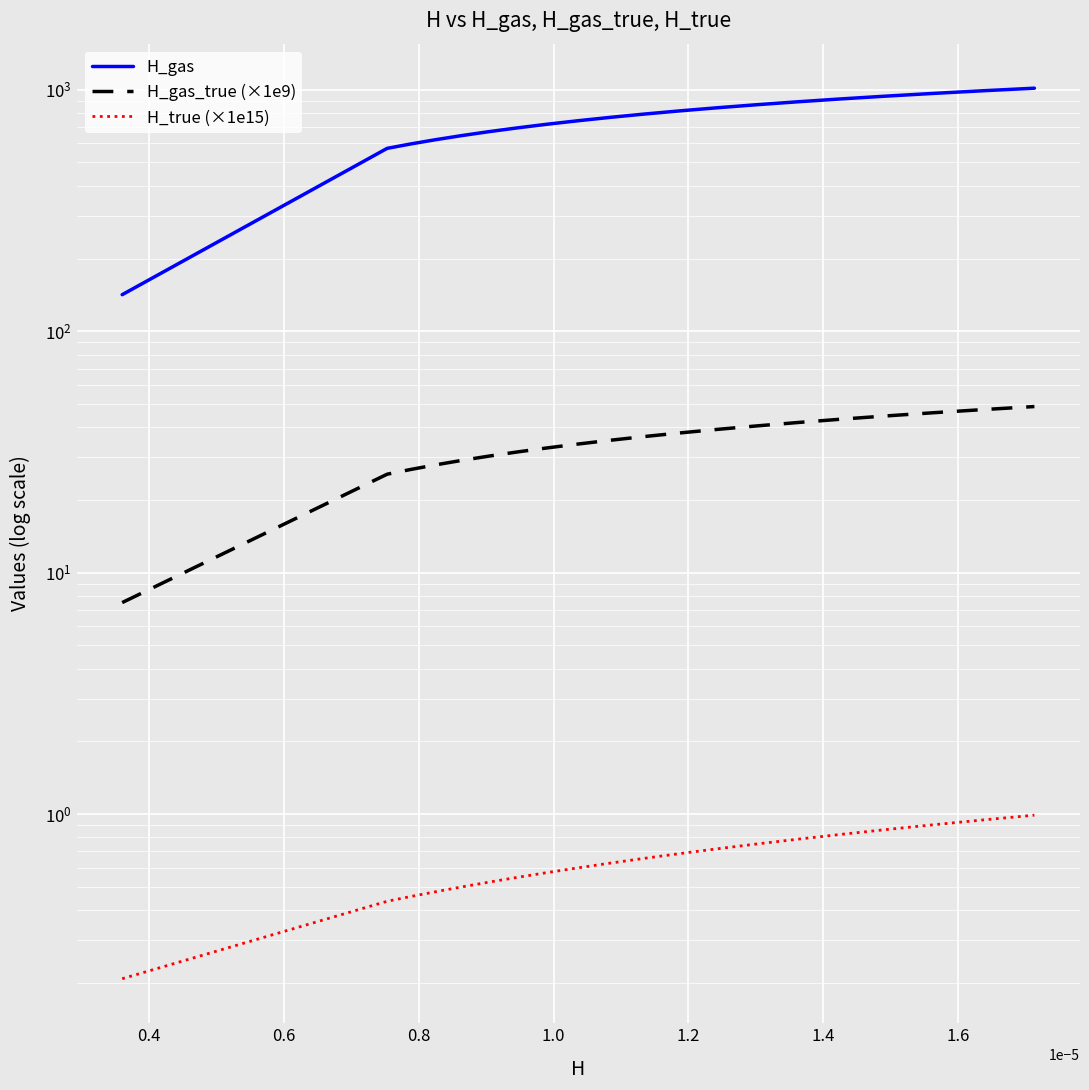

What is the difference between the second highest and second lowest values in the H_gas_true (×1e9) series?

21.8